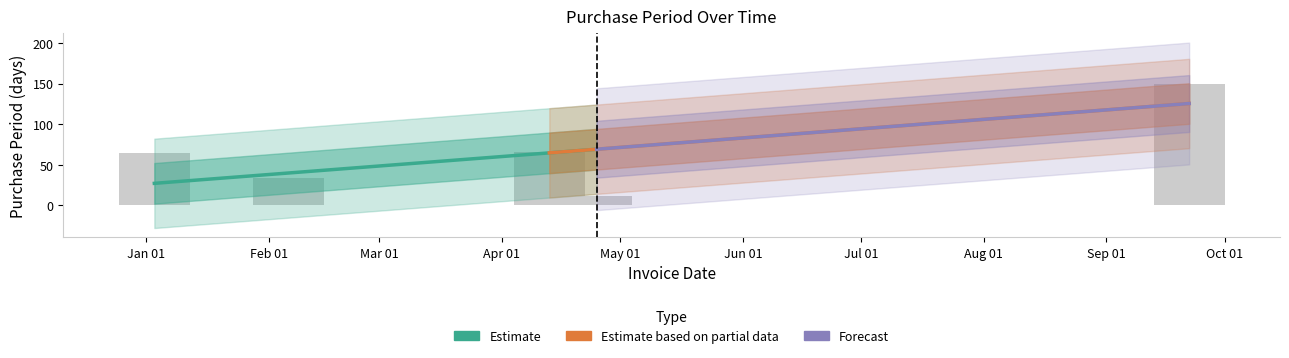

Does the chart contain stacked bars?

No